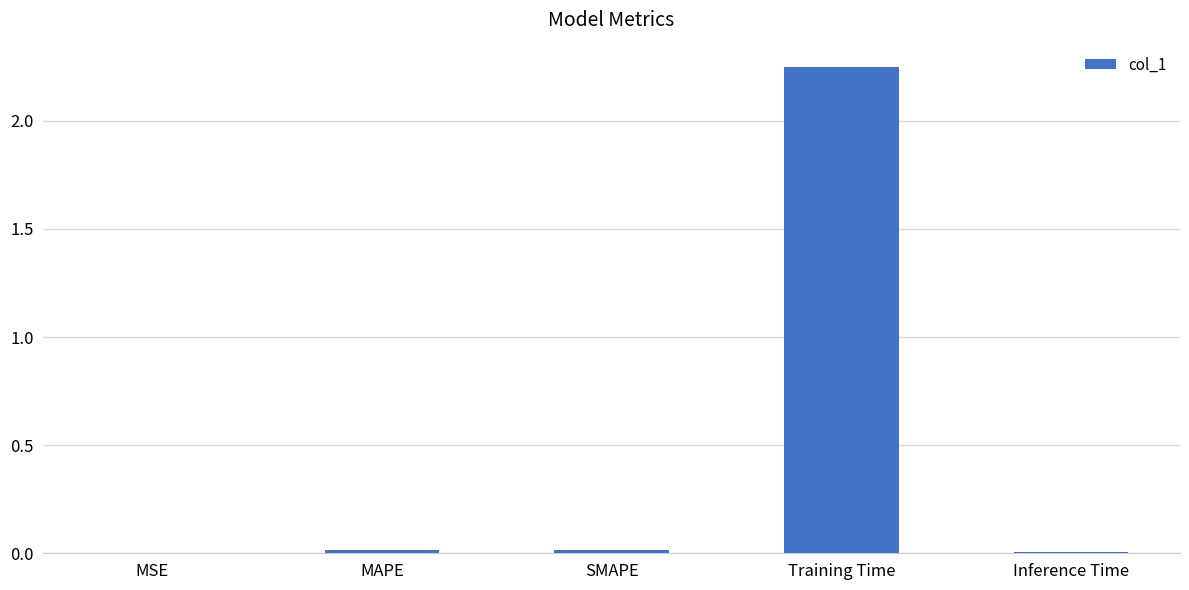

The chart shows a value of 0.0 at MAPE. True or false?

True